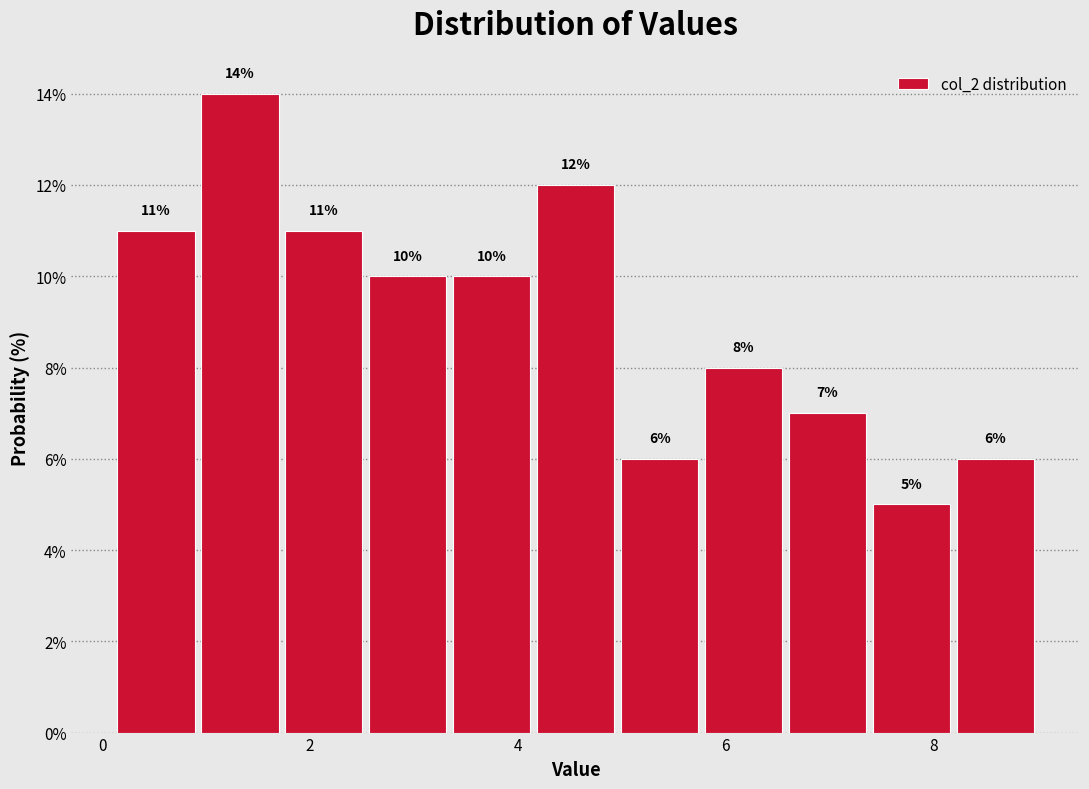

Reading left to right, list every bar in this chart as the range it spans on the x-axis followed by its height. The bar edges are not printed on the chart, so give them approximately, as read against the axis.

0.2 to 1.0: 11
1.0 to 1.8: 14
1.8 to 2.6: 11
2.6 to 3.4: 10
3.4 to 4.2: 10
4.2 to 5.0: 12
5.0 to 5.8: 6
5.8 to 6.6: 8
6.6 to 7.4: 7
7.4 to 8.2: 5
8.2 to 9.0: 6